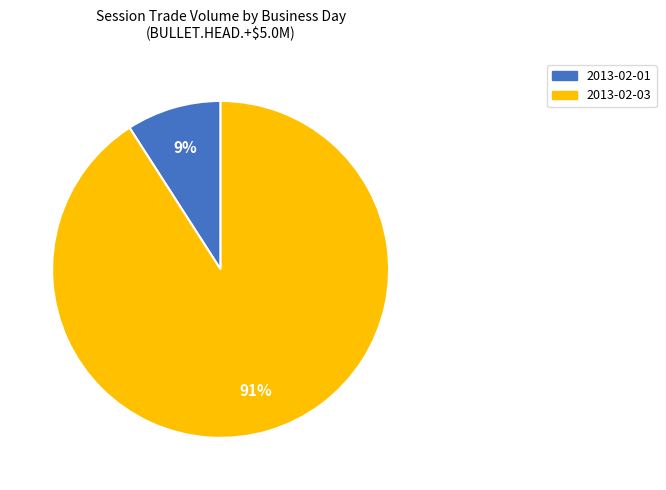

Is there a majority slice in this chart?

Yes